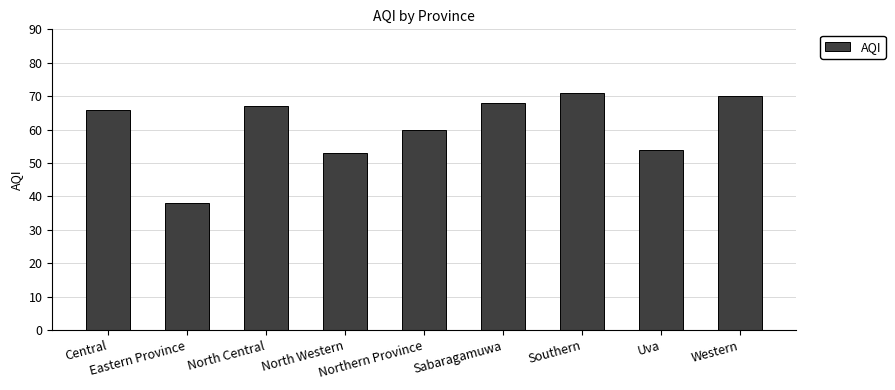

How many bars are there in total?

9